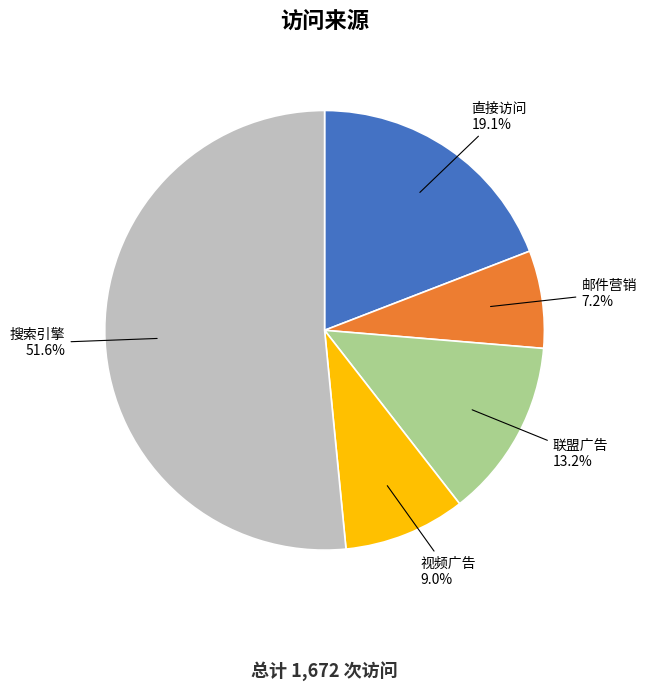

How many slices are in this pie chart?

5